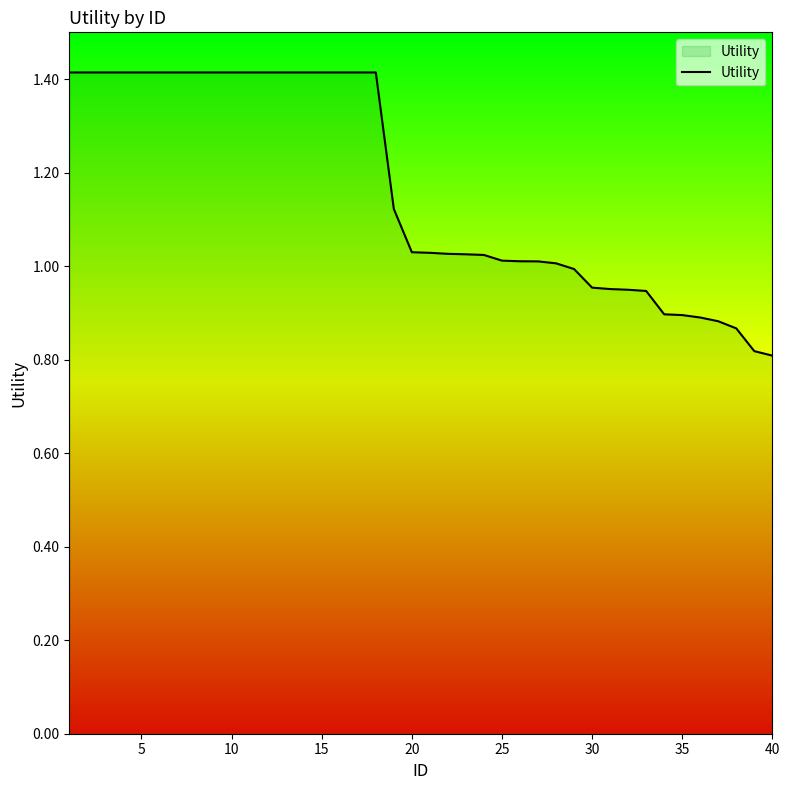

What is the maximum value shown in the chart?

1.4